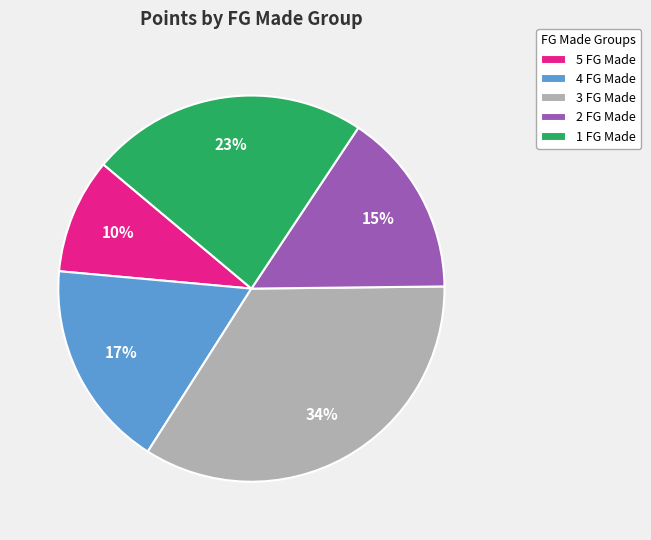

Is there a majority slice in this chart?

No